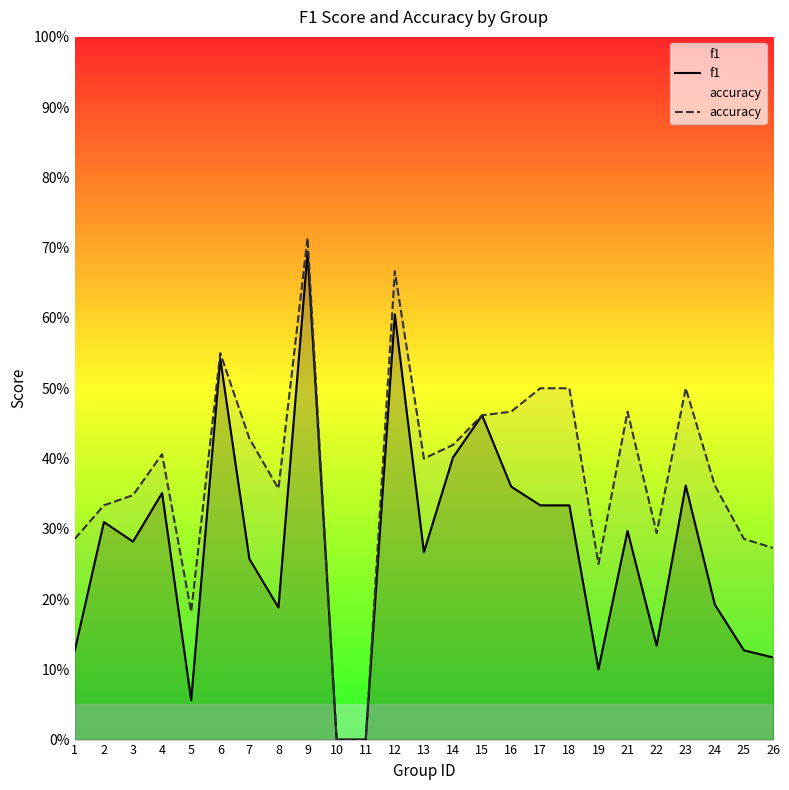

How many values in accuracy are above zero?

23